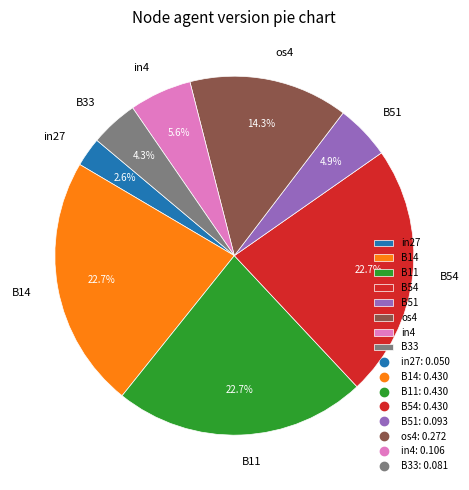

Combined, do in4 and B54 account for over 50%?

No